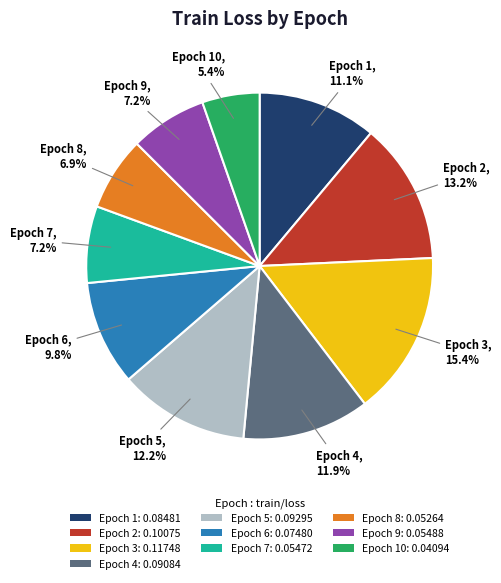

Do Epoch 1: 0.08481 and Epoch 7: 0.05472 together represent more than half of the pie?

No